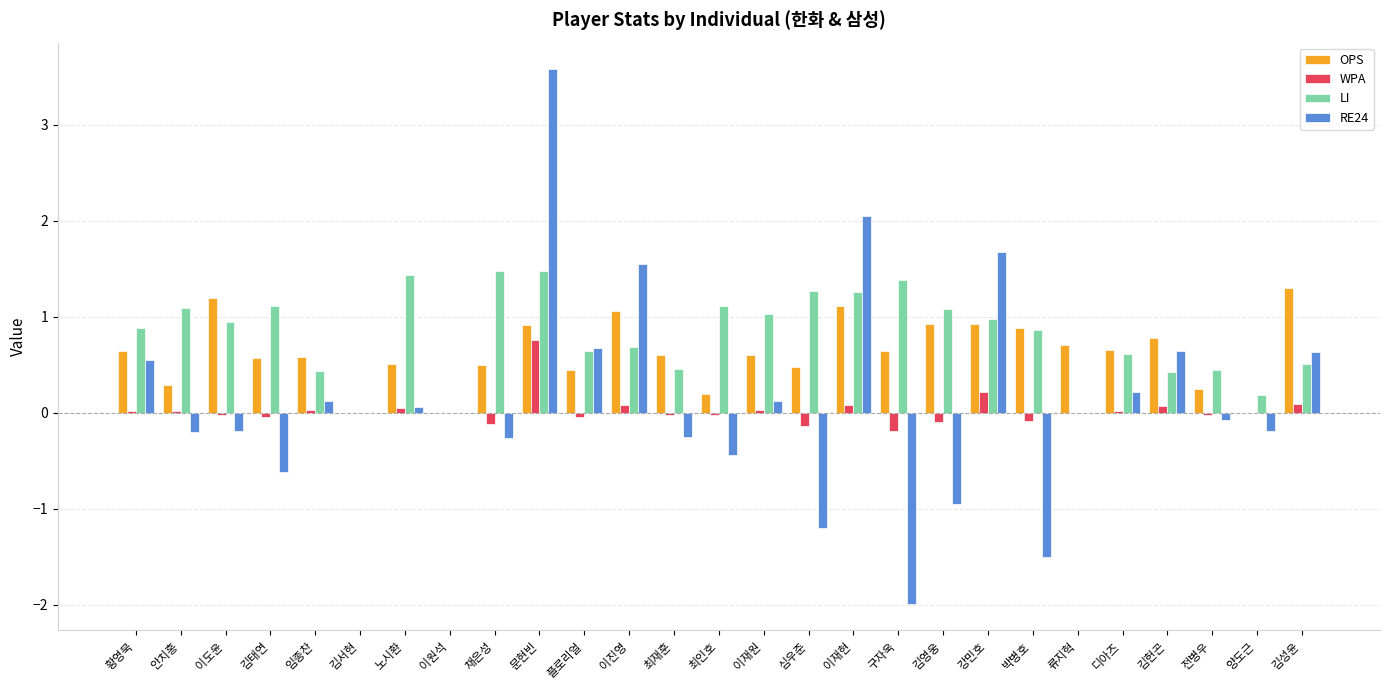

Which series changed the most between 이도윤 and 구자욱?

RE24